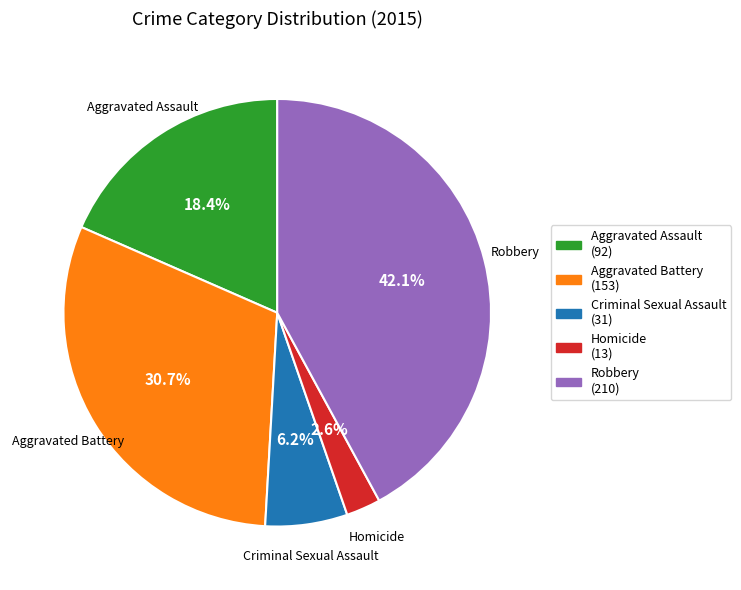

Is it true that Aggravated Assault is 18% of the pie?

True